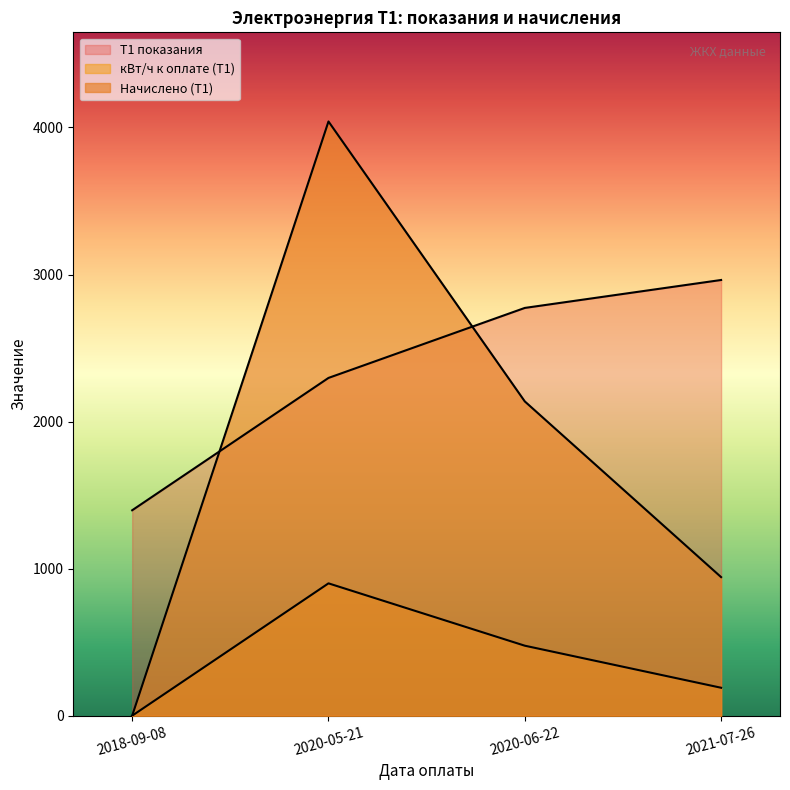

Which series has the largest range (max minus min)?

Начислено (Т1)